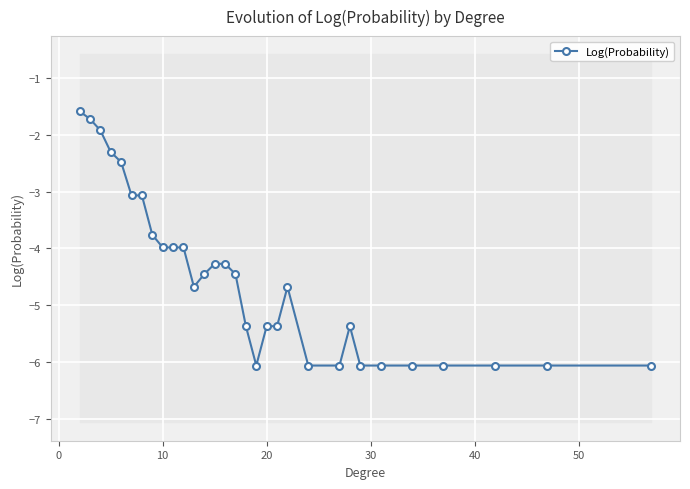

How many values are below -4?

20